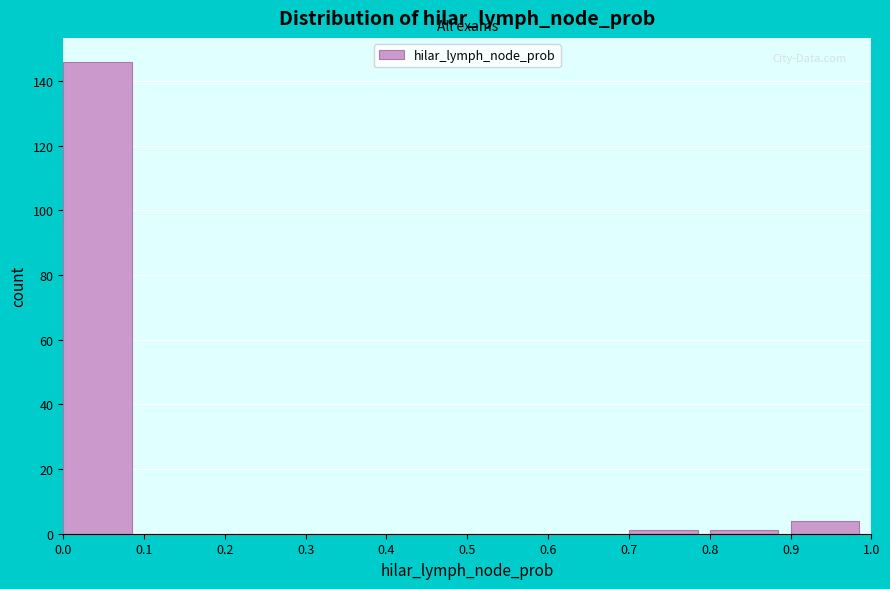

Reading left to right, list every bar in this chart as the range it spans on the x-axis followed by its height. The values are not printed on the chart, so give them approximately, as read against the axis.

0.0 to 0.1: 146
0.1 to 0.2: 0
0.2 to 0.3: 0
0.3 to 0.4: 0
0.4 to 0.5: 0
0.5 to 0.6: 0
0.6 to 0.7: 0
0.7 to 0.8: under 2
0.8 to 0.9: under 2
0.9 to 1.0: 4